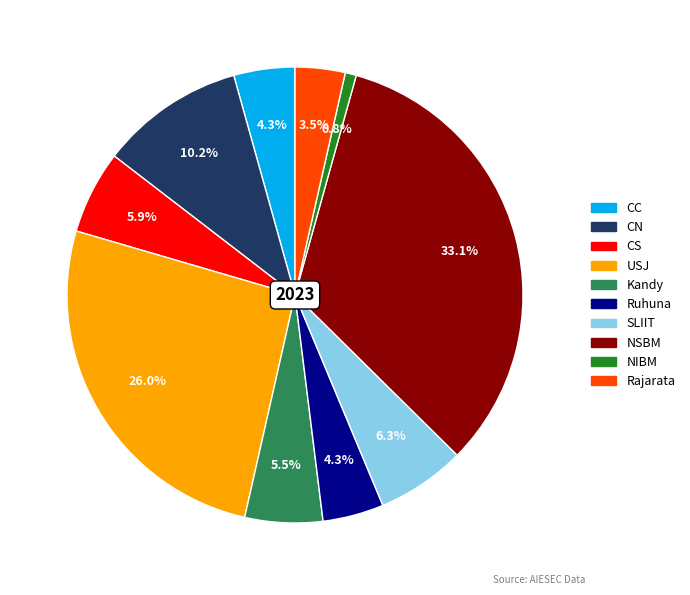

To the nearest percent, what is the difference between the largest and smallest slice percentages?

32%